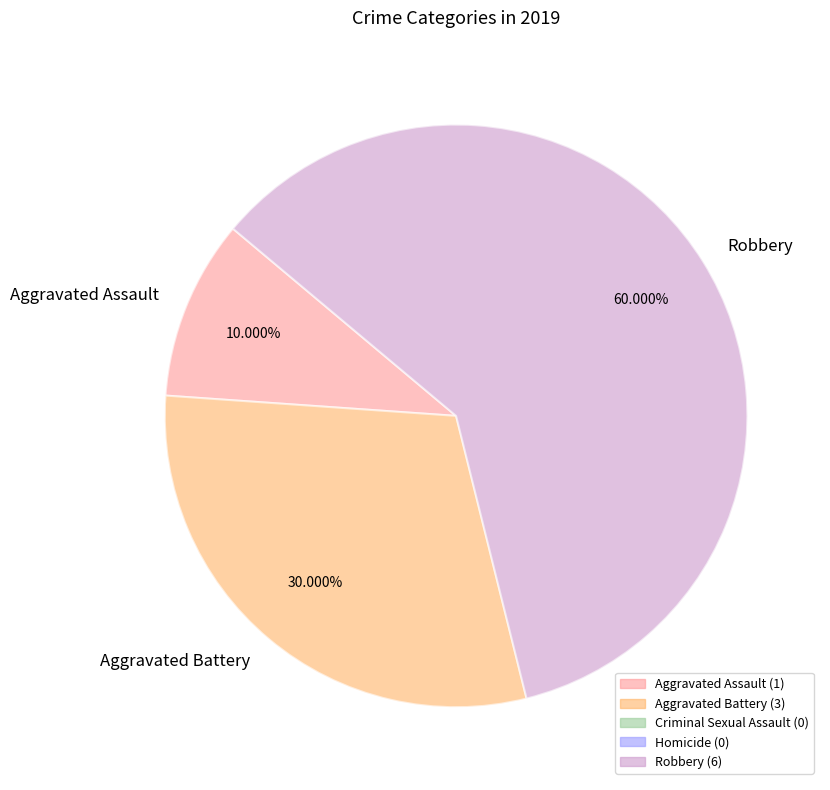

What is the total percentage of Robbery and Aggravated Battery?

90.0%